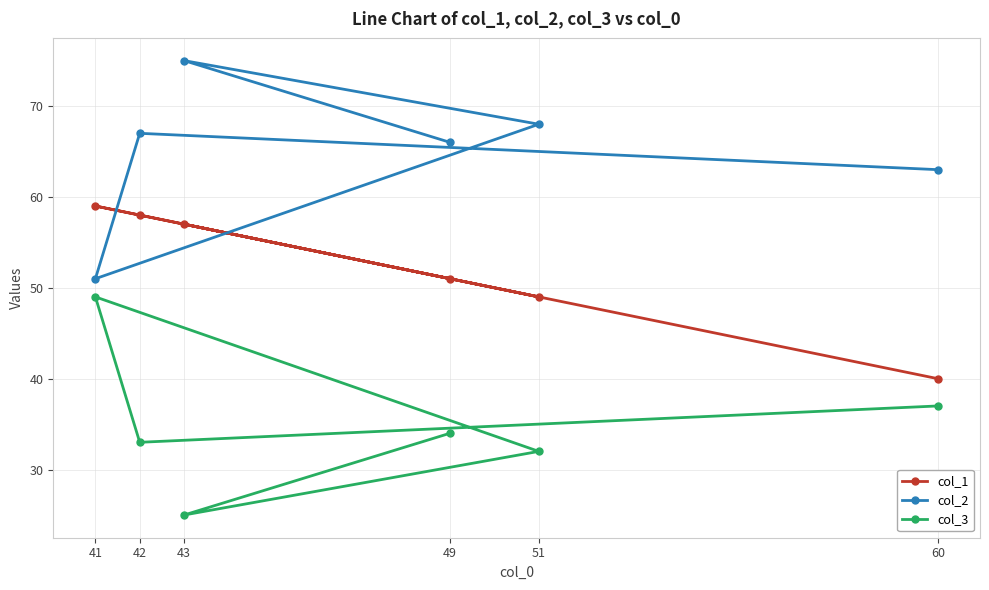

What is the highest value of the col_2 series?

75